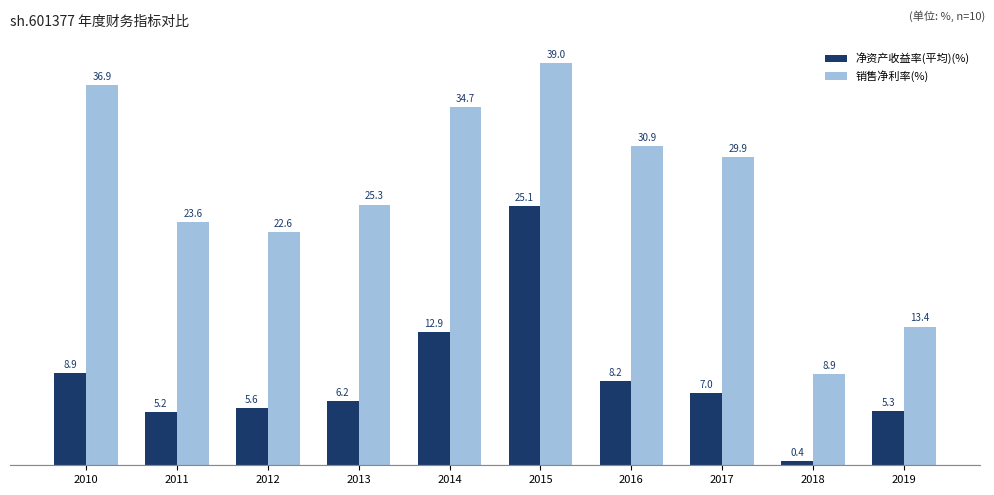

What is the maximum value for 销售净利率(%)?

39.0